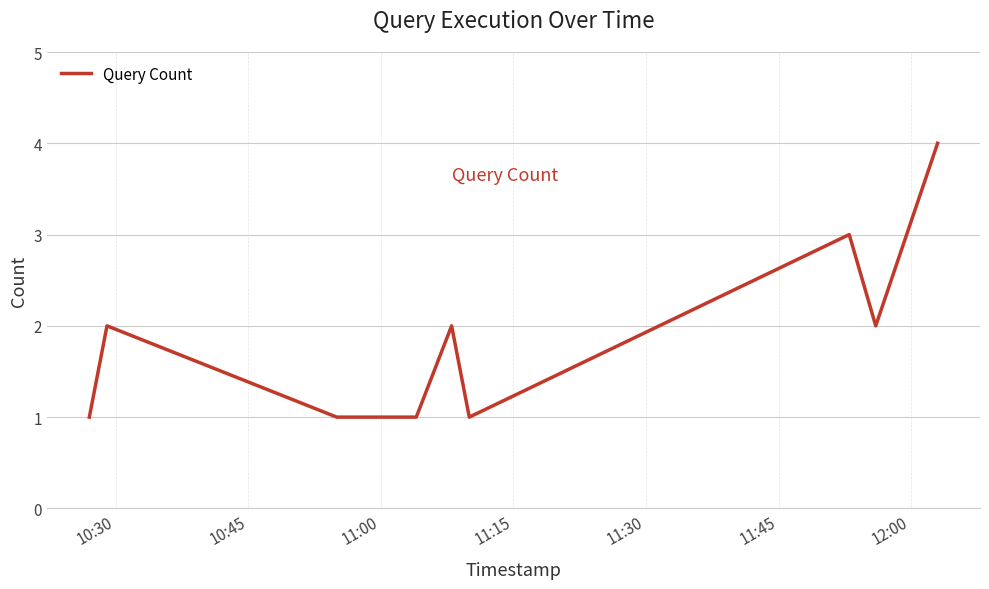

What is the maximum value shown in the chart?

4